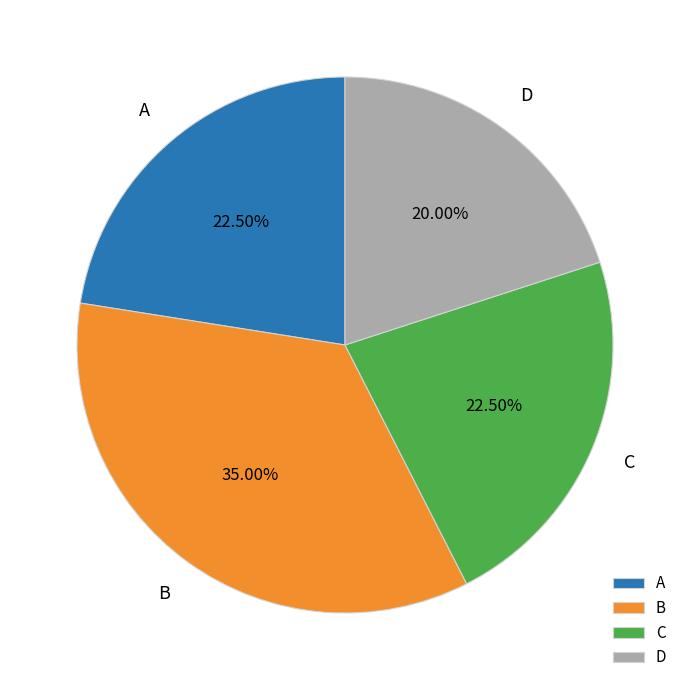

What is the ratio of the value at C to the value at A?

1.0